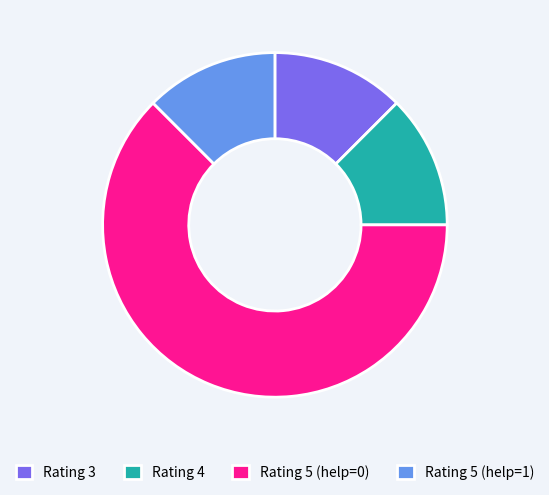

Is there a majority slice in this chart?

Yes